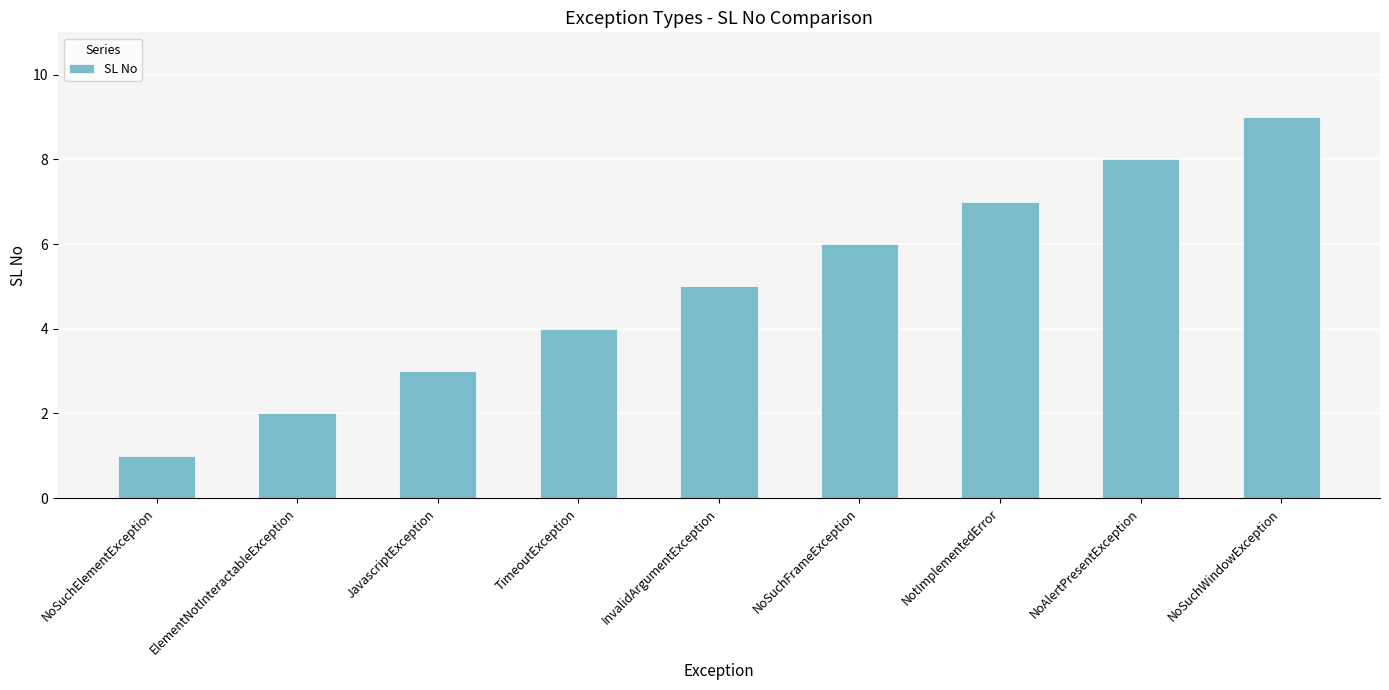

How many series are shown in this chart?

1